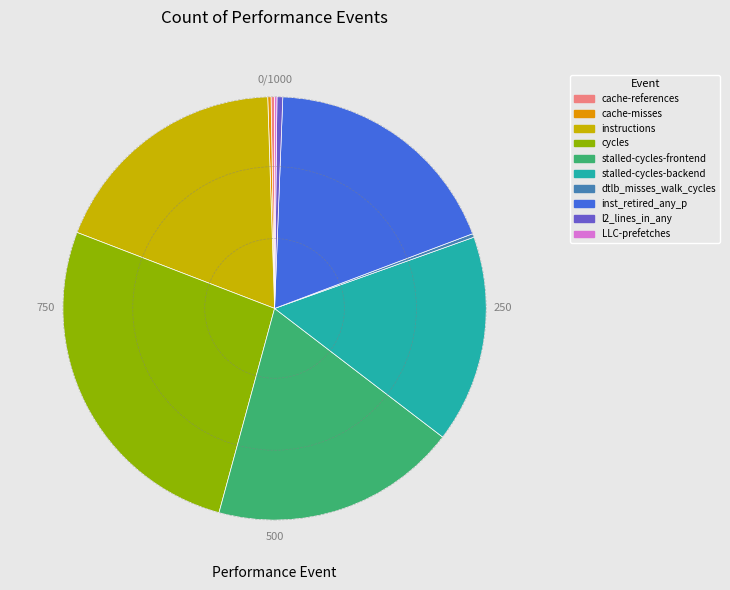

Is there any slice that represents more than half of the pie?

No